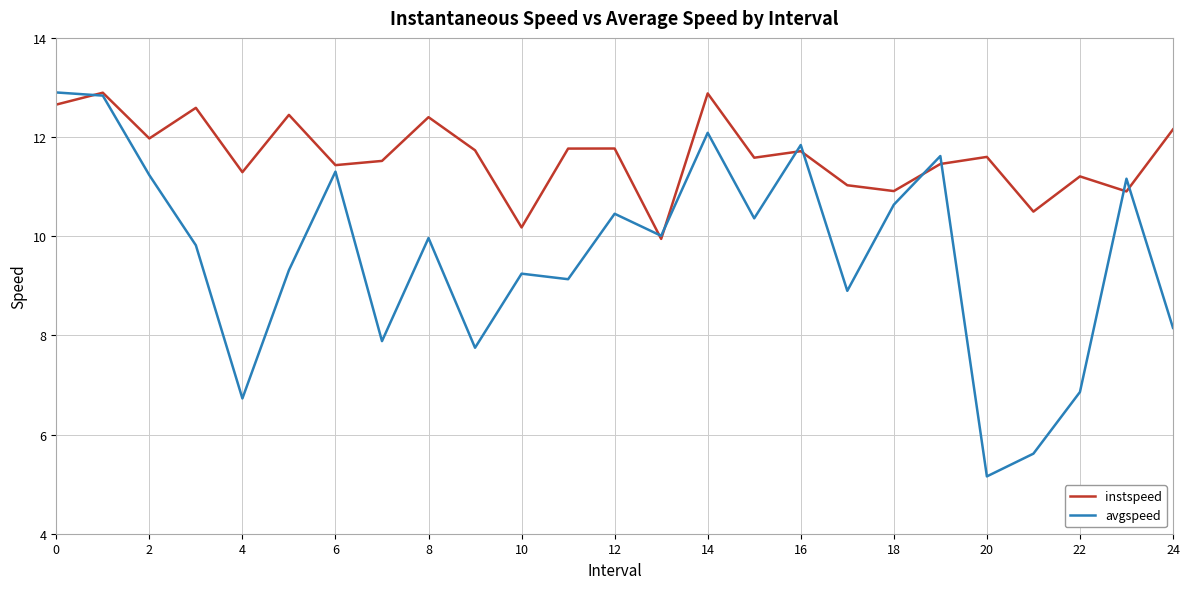

After their last crossing, which series has the higher values: instspeed or avgspeed?

instspeed